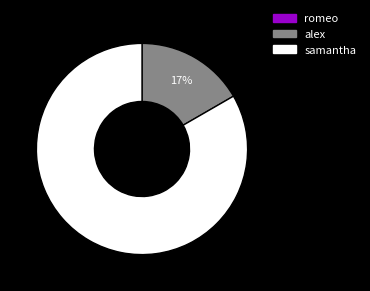

To the nearest percent, what is the average slice percentage?

33%